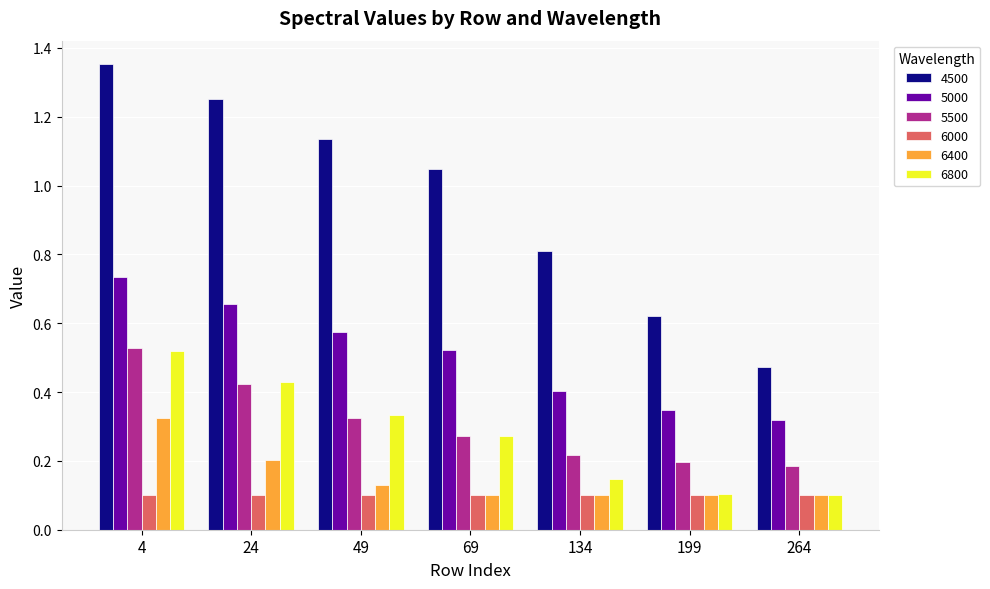

Which series has the largest range (max minus min)?

4500